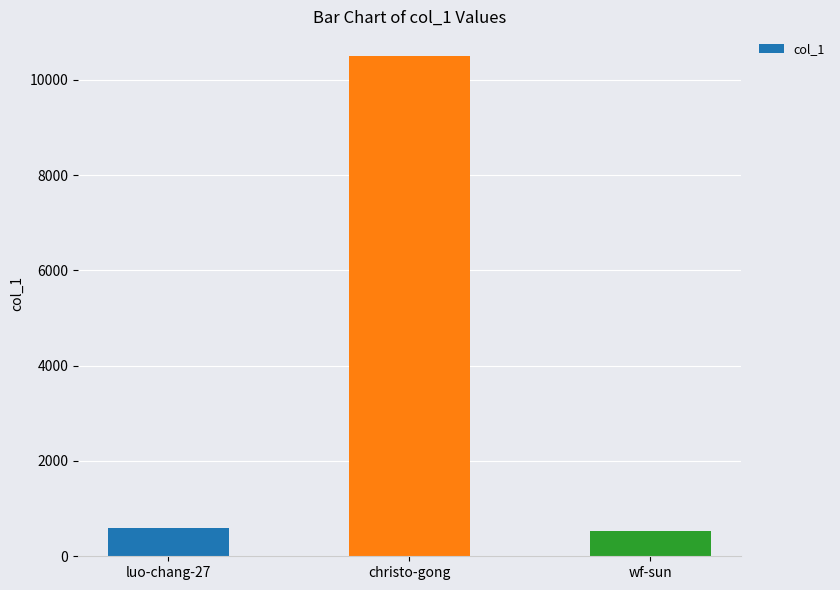

What is the change in value from luo-chang-27 to christo-gong?

+9904